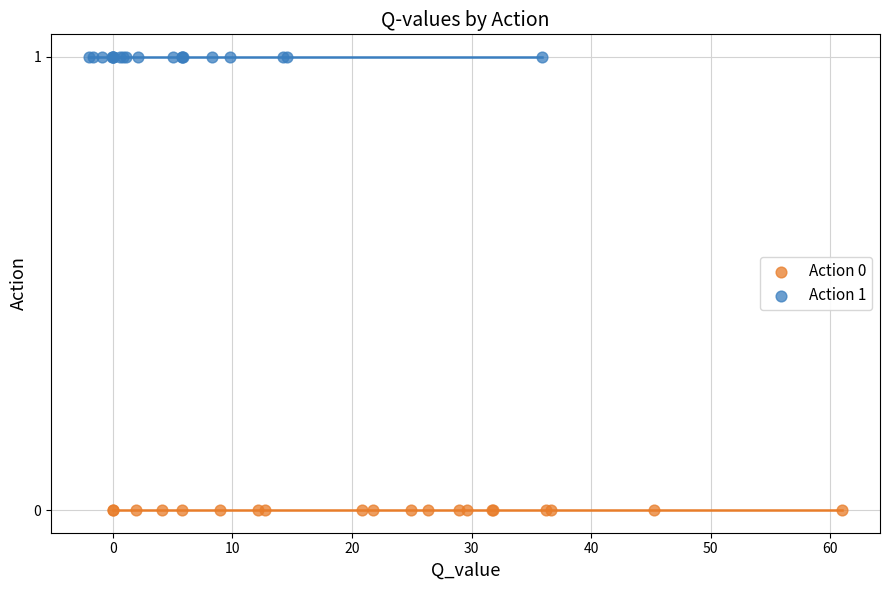

Which series contains the highest Y value?

Action 1